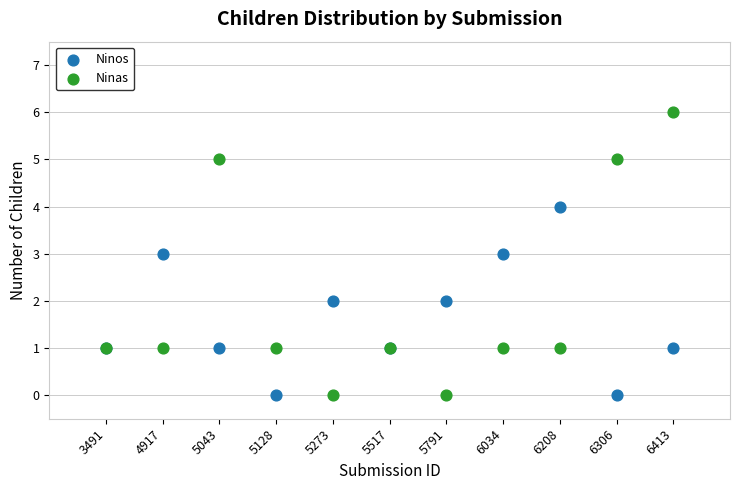

Which series contains the highest Y value?

Ninas